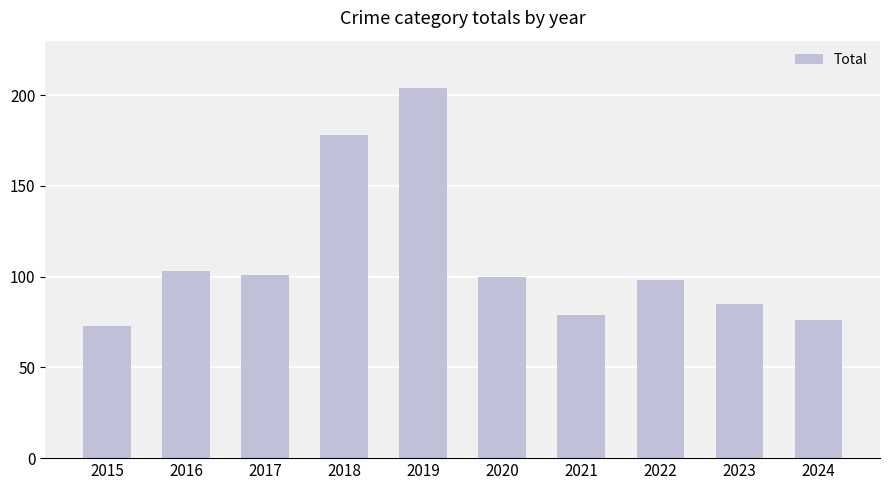

Does the chart contain stacked bars?

No